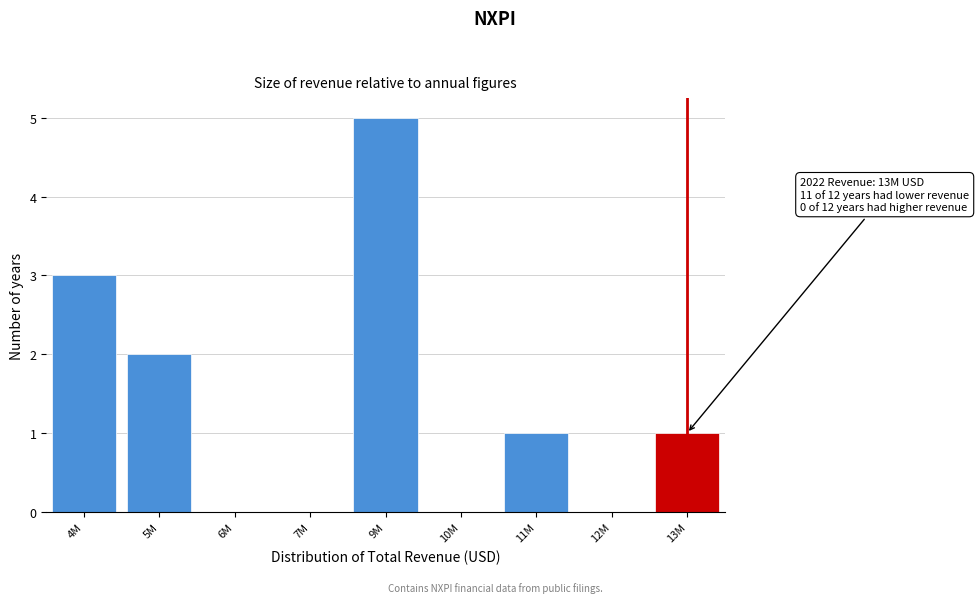

Reading left to right, list all the values displayed in this chart.

4M=3	5M=2	6M=0	7M=0	9M=5	10M=0	11M=1	12M=0	13M=1